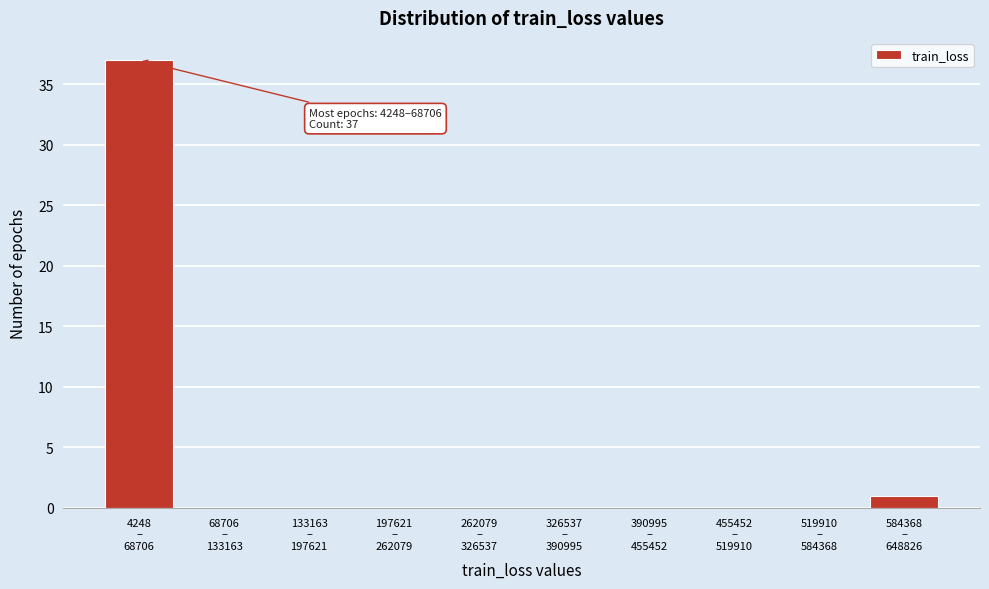

What is the greatest value displayed?

37